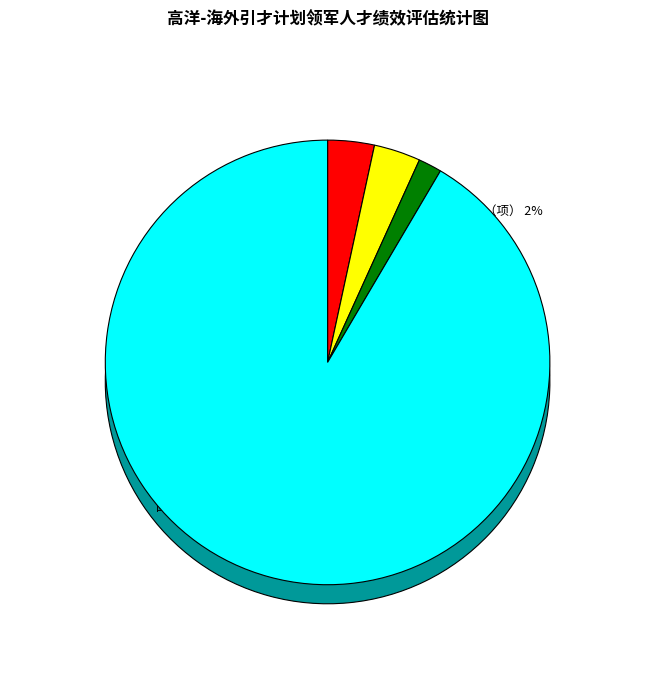

What portion of the pie excludes 国家项目科研经费资助（万元）?

8.5%